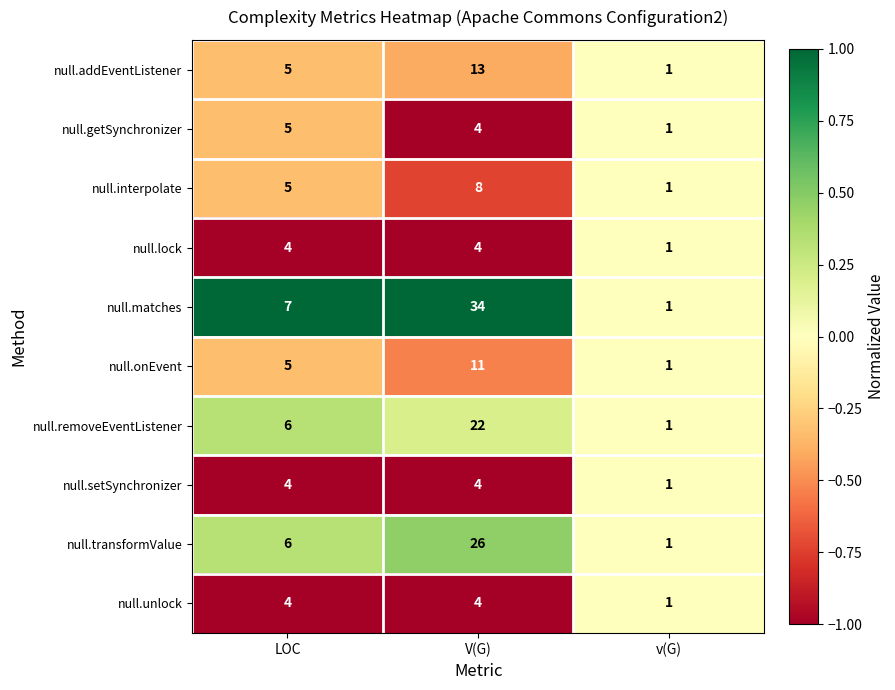

What is the average value of the null.interpolate series?

5